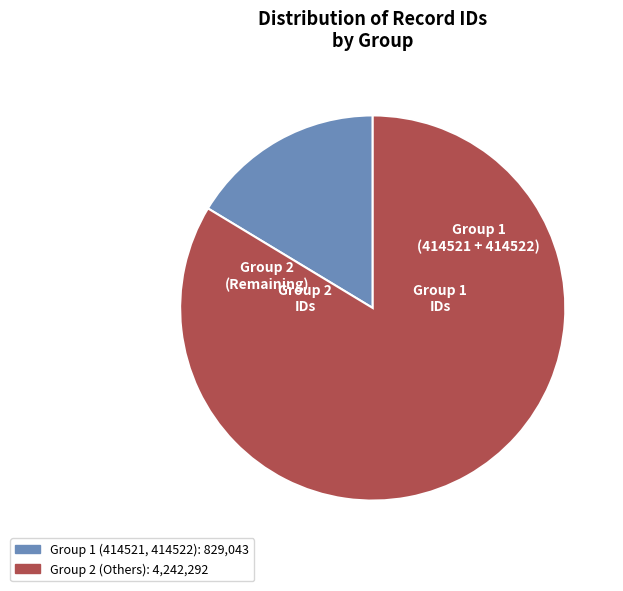

Is there a majority slice in this chart?

Yes